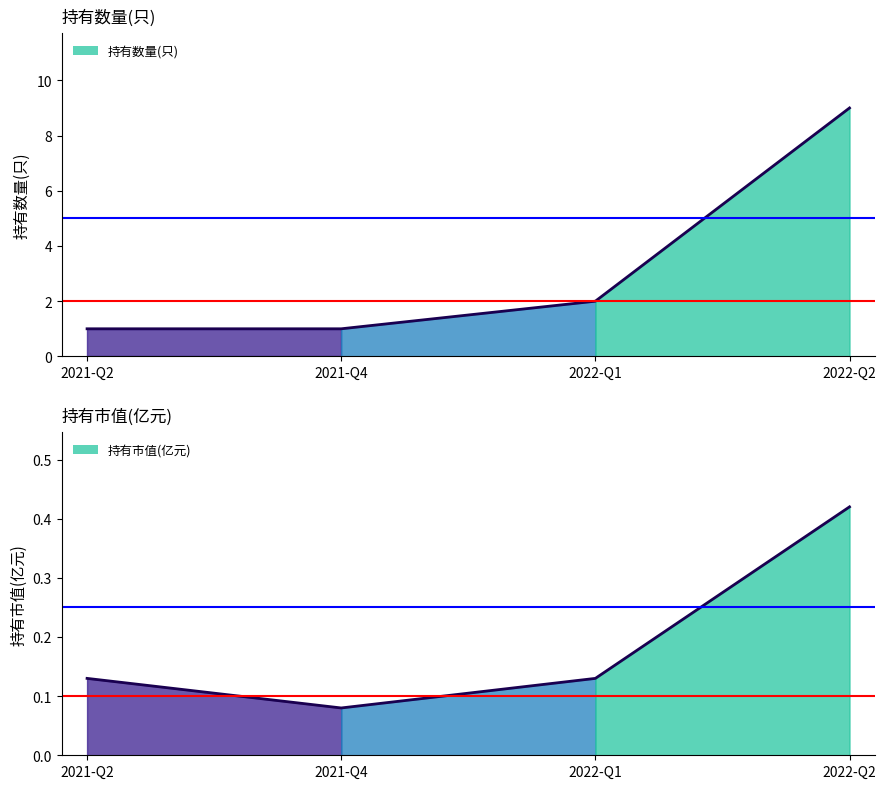

True or false: 持有数量(只) has more than 0 points higher than both neighbors.

False